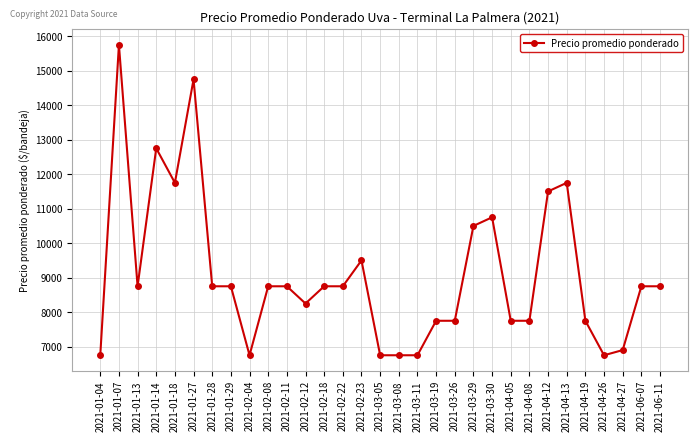

What is the greatest value displayed?

15750